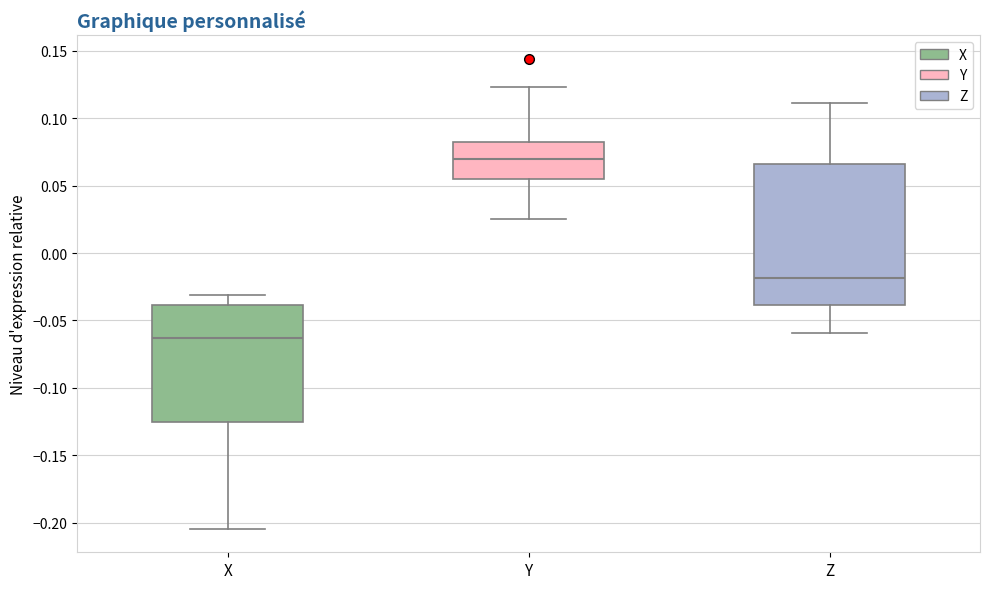

Reading left to right, read every box against the y-axis: the position of its median line, the range the box covers, and the ends of its whiskers. The values are not printed on the chart, so give them approximately, as read against the axis.

X: median -0.065, box -0.125 to -0.040, whiskers -0.205 to -0.030
Y: median 0.070, box 0.055 to 0.080, whiskers 0.025 to 0.125
Z: median -0.020, box -0.040 to 0.065, whiskers -0.060 to 0.110